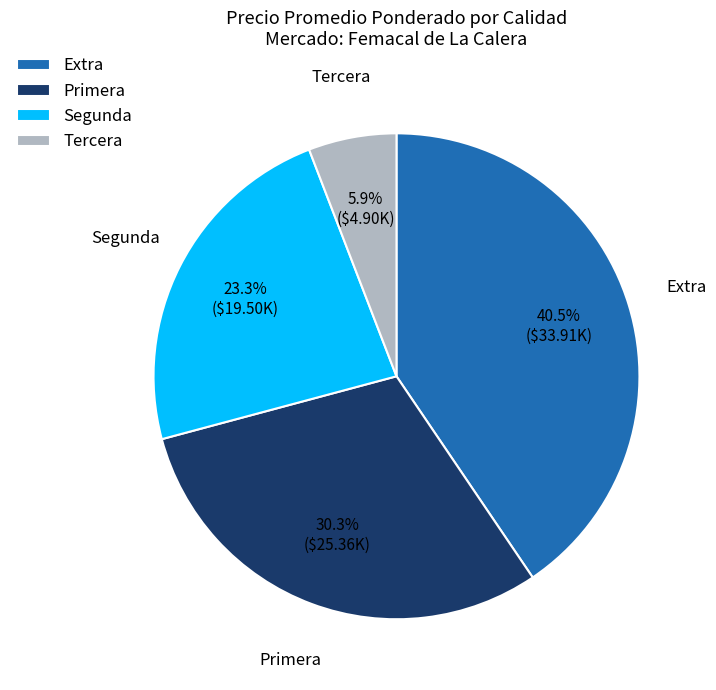

What is the ratio of the value at Primera to the value at Segunda?

1.3